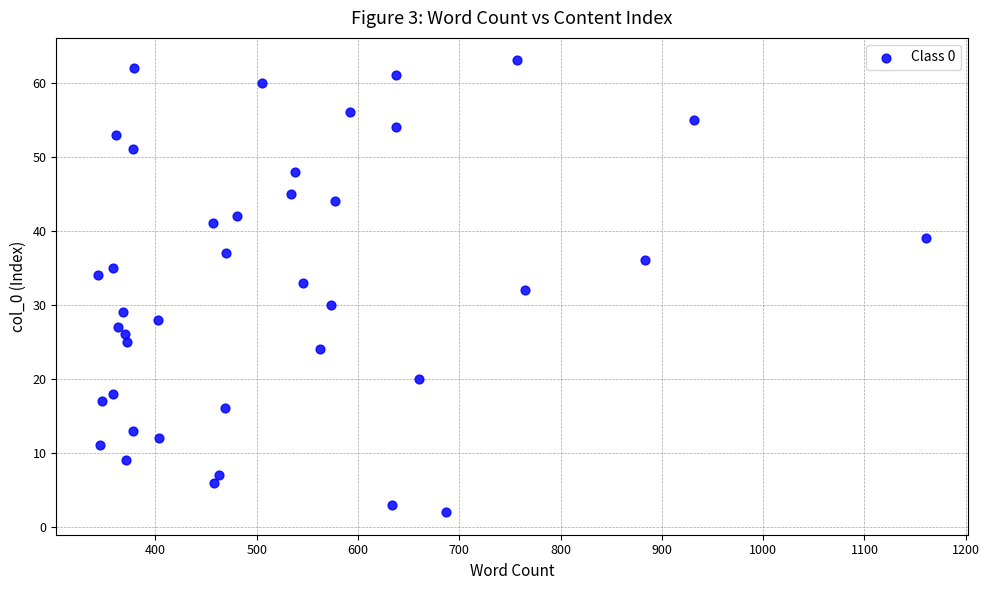

What is the range of Y values (max minus min)?

61